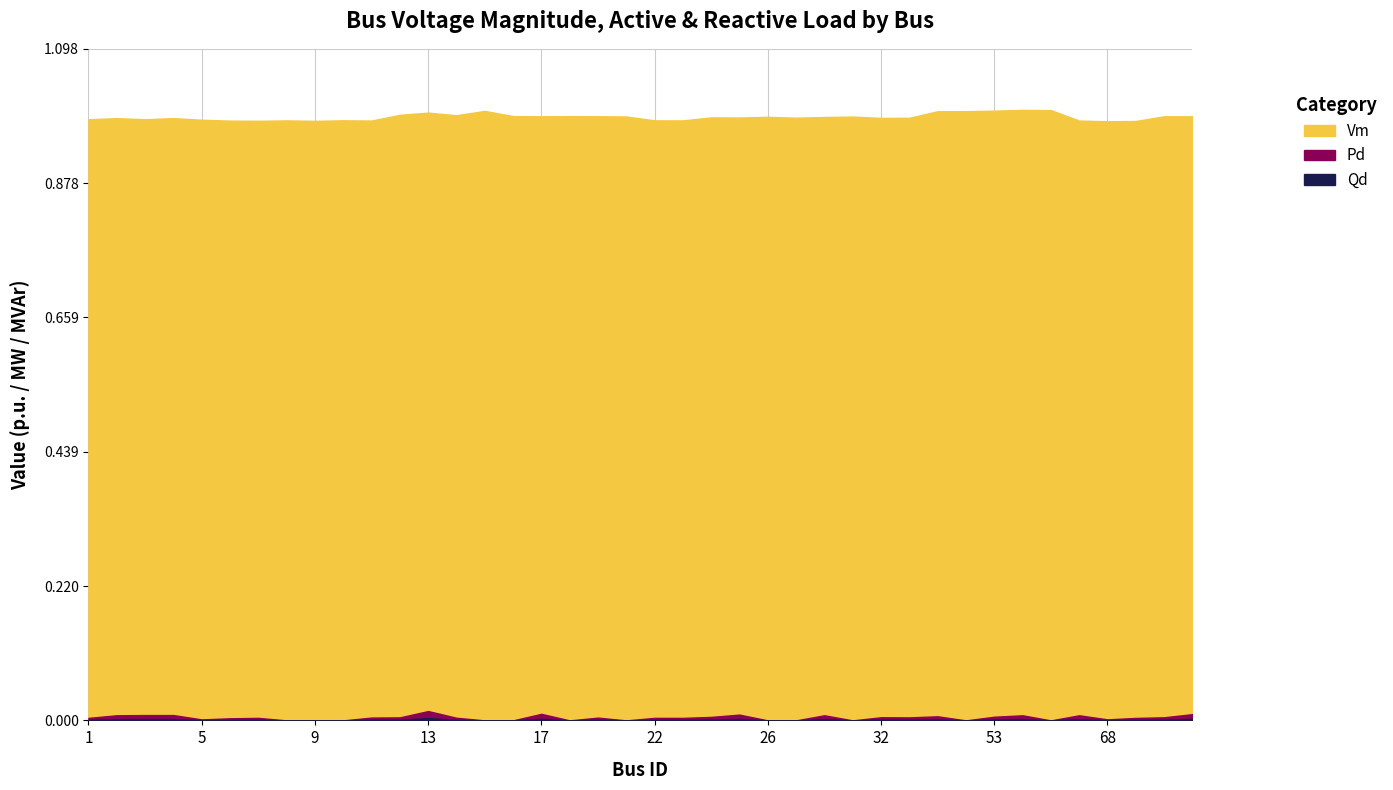

Is the value of Qd at 14 greater than the value of Vm at 4?

No